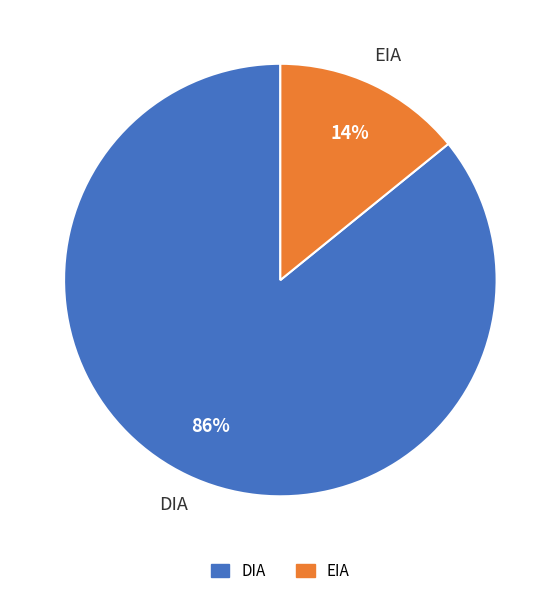

How many segments does this pie chart have?

2